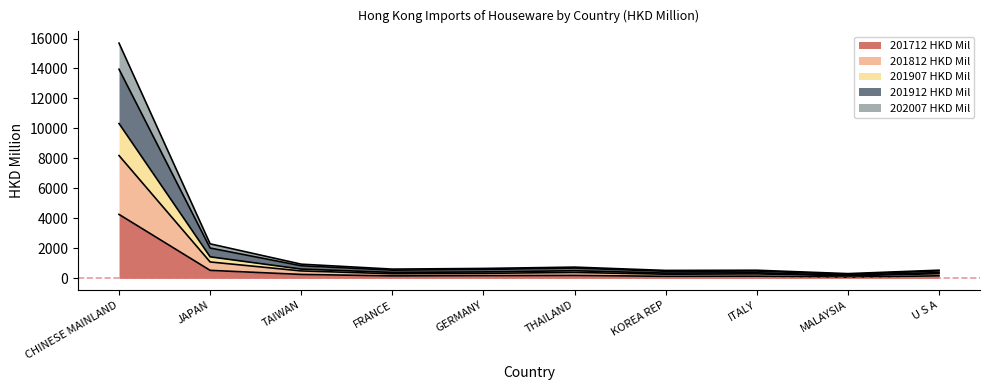

At which label does 201712 HKD Mil reach its peak?

CHINESE MAINLAND